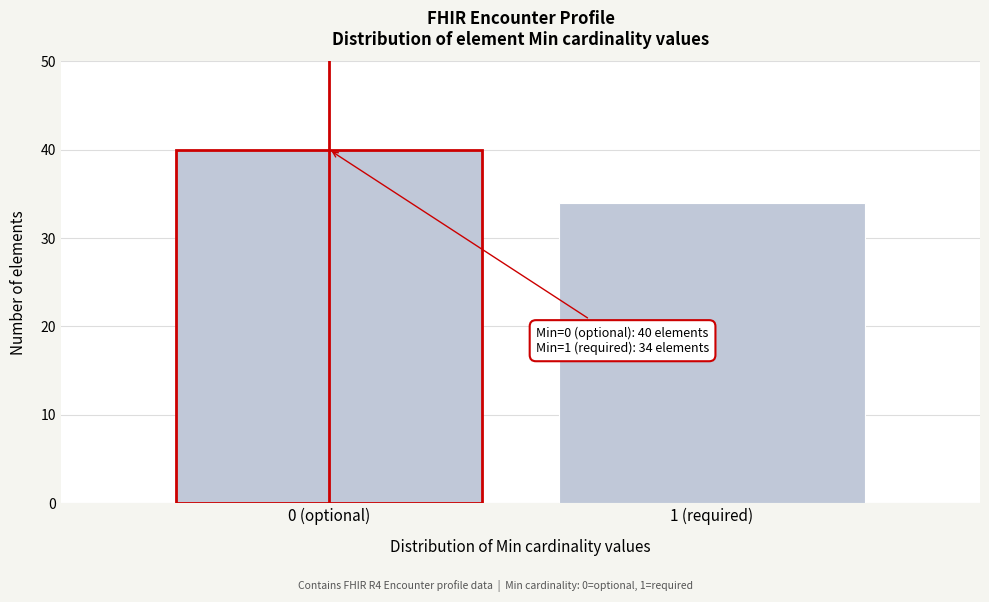

Reading left to right, list all the values displayed in this chart.

40	34